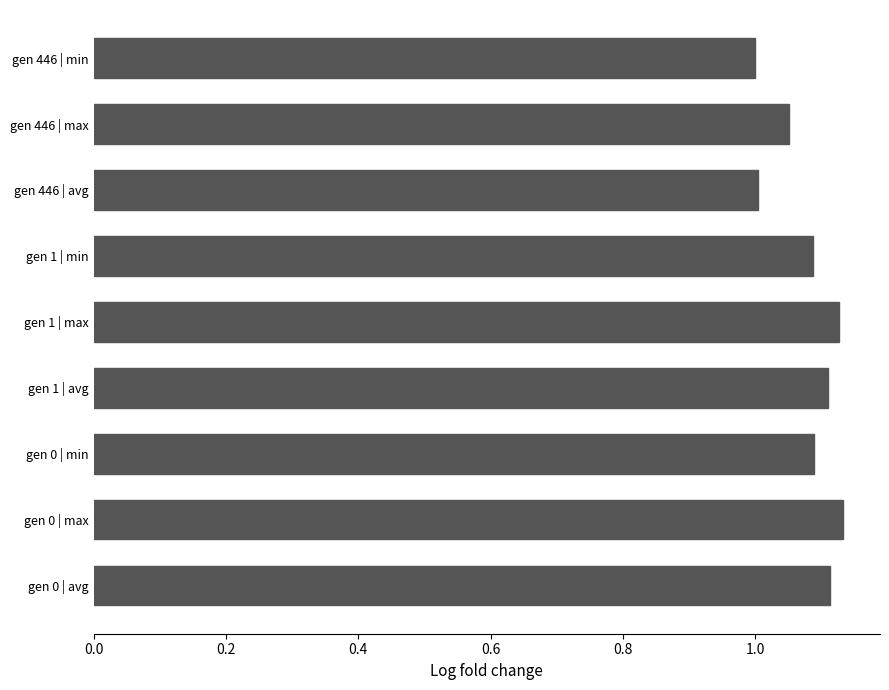

Between gen 446 | avg and gen 1 | avg, which is larger?

gen 1 | avg